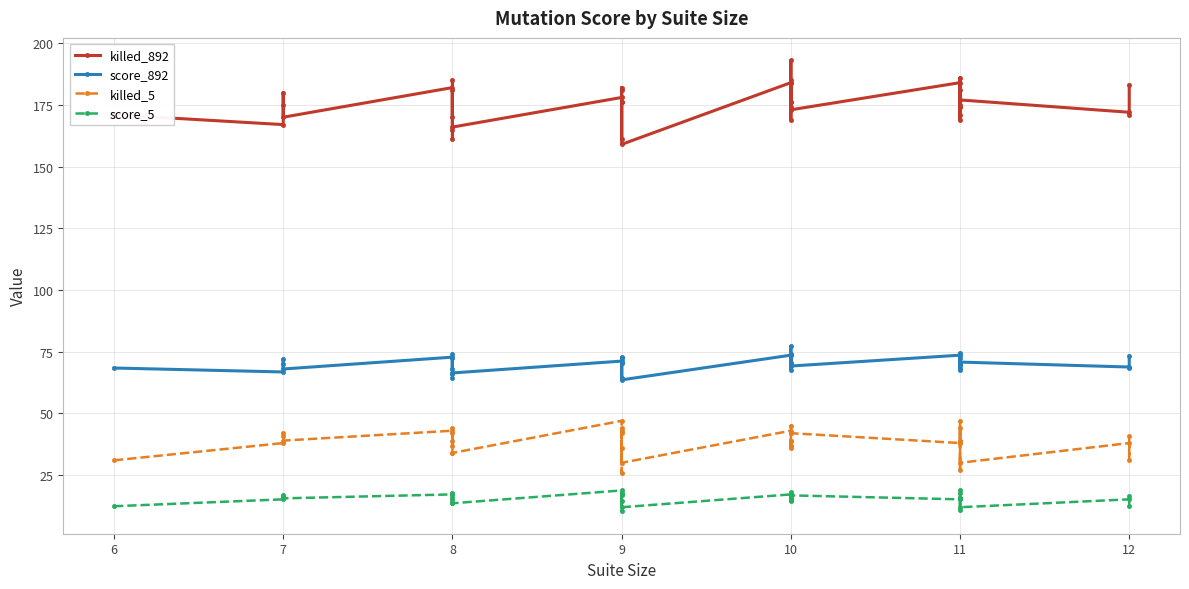

At which label is score_5 closest to 14?

8